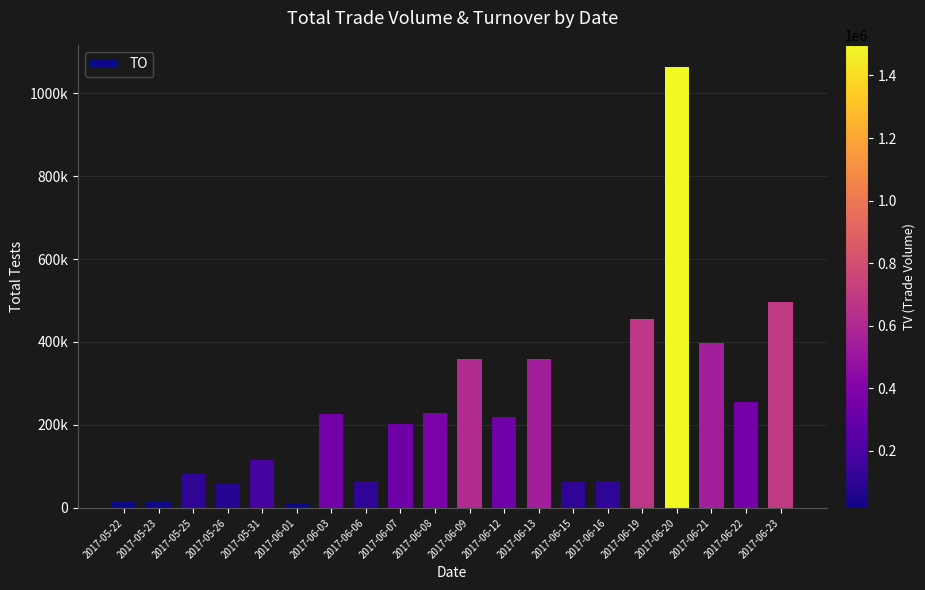

What is the change in value from 2017-06-07 to 2017-06-20?

+861590